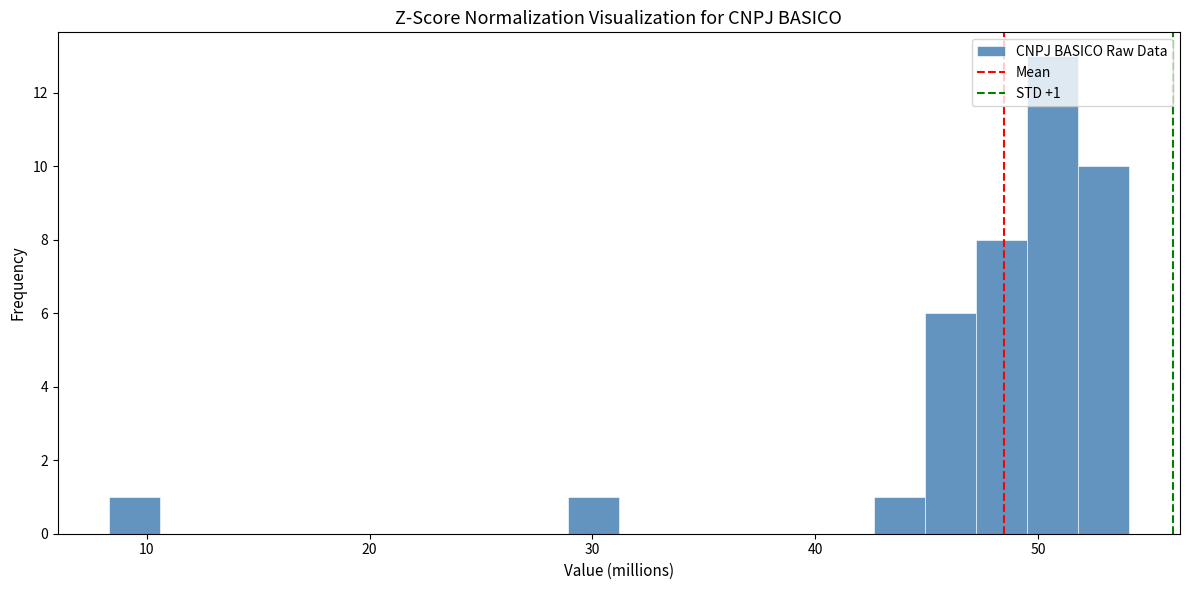

Around what value on the x-axis is the tallest bar? Give the approximate position of its centre, as read against the axis.

51